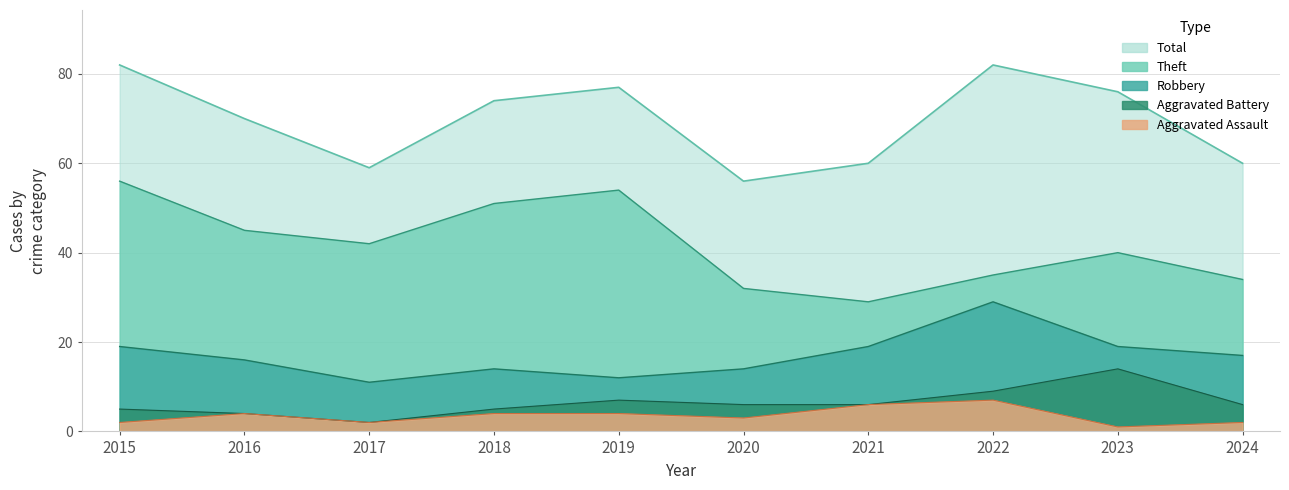

How many values in the Robbery series exceed 17?

4